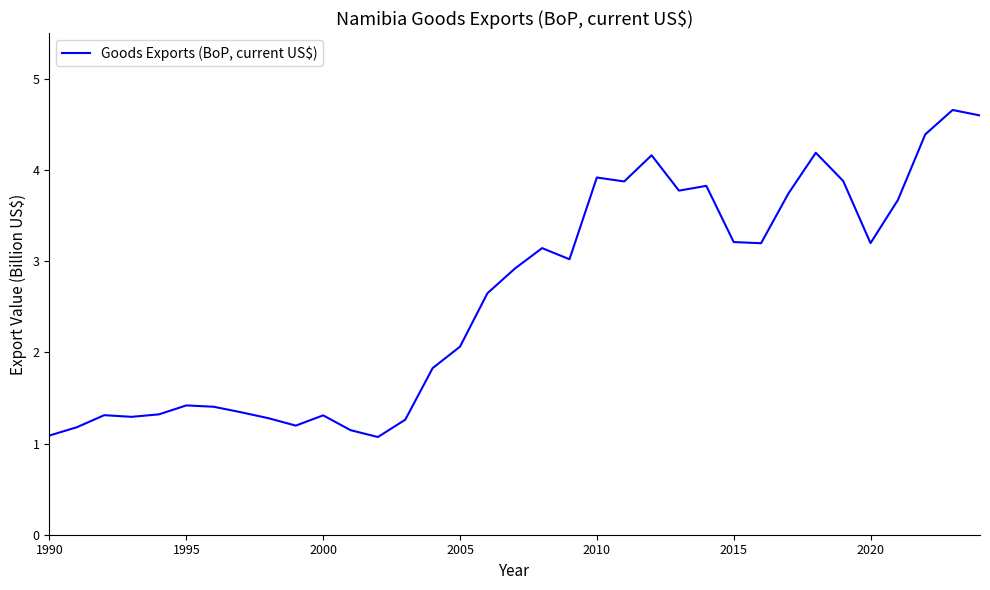

What is the greatest value displayed?

4.7